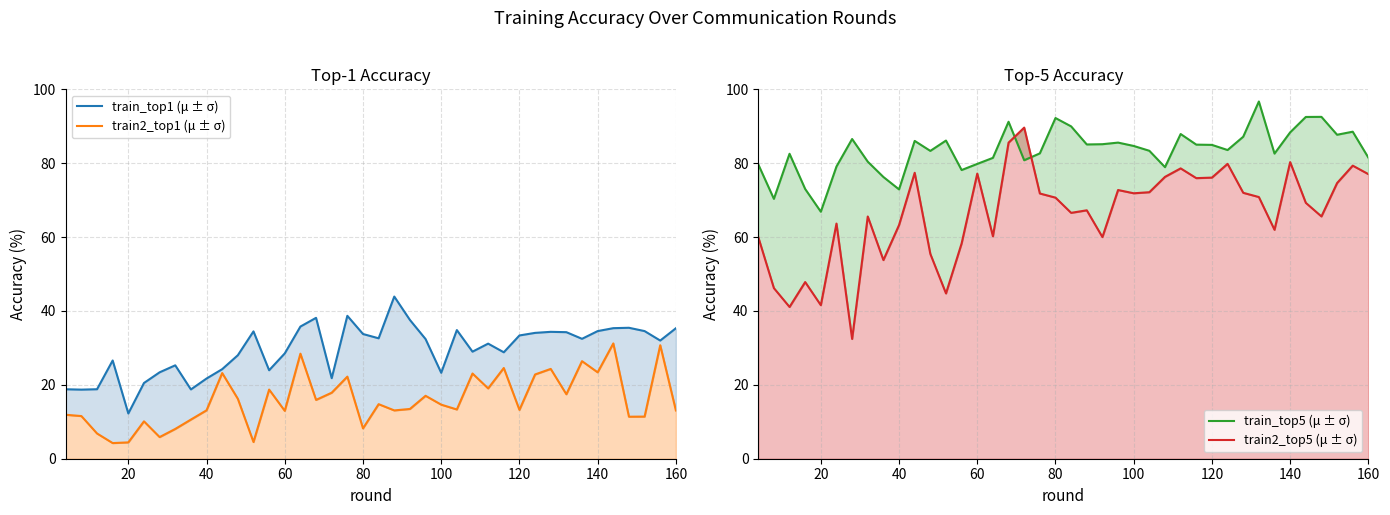

True or false: train_top1 (μ ± σ) has more than 0 points higher than both neighbors.

True